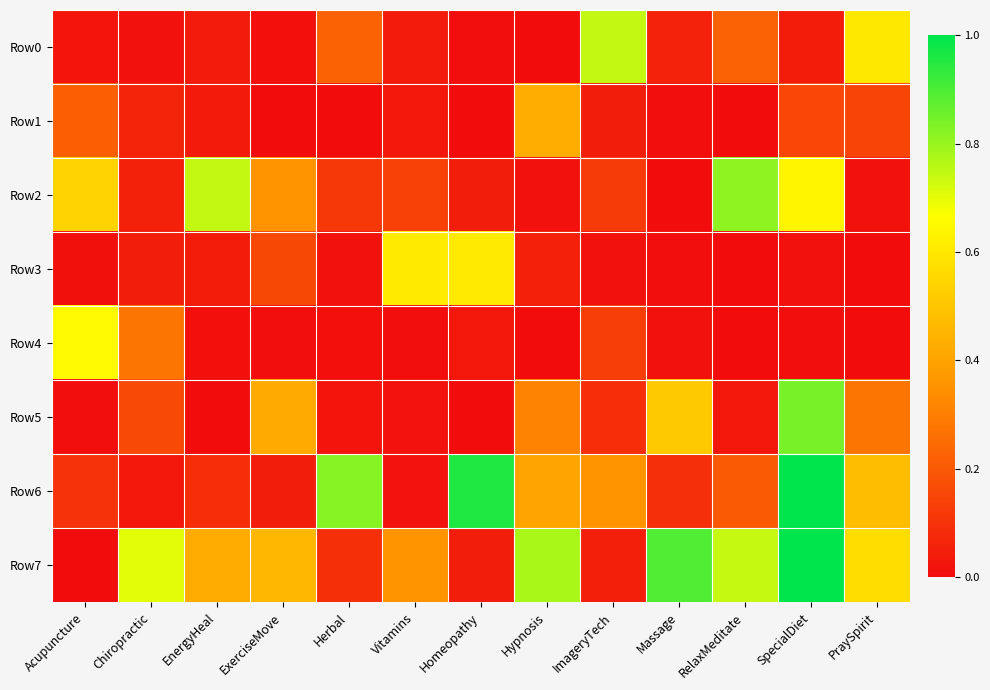

What is the greatest value displayed?

1.0